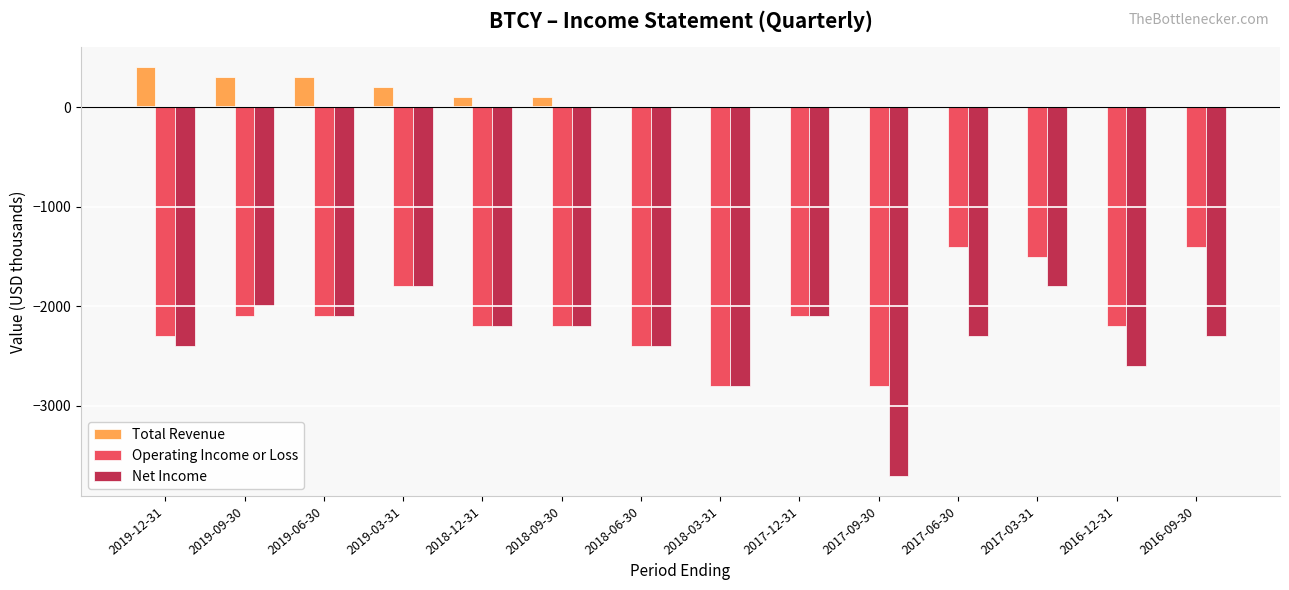

Reading left to right, what are all the values shown in this chart?

Total Revenue: 2019-12-31=400	2019-09-30=300	2019-06-30=300	2019-03-31=200	2018-12-31=100	2018-09-30=100	2018-06-30=0	2018-03-31=0	2017-12-31=0	2017-09-30=0	2017-06-30=0	2017-03-31=0	2016-12-31=0	2016-09-30=0
Operating Income or Loss: 2019-12-31=-2300	2019-09-30=-2100	2019-06-30=-2100	2019-03-31=-1800	2018-12-31=-2200	2018-09-30=-2200	2018-06-30=-2400	2018-03-31=-2800	2017-12-31=-2100	2017-09-30=-2800	2017-06-30=-1400	2017-03-31=-1500	2016-12-31=-2200	2016-09-30=-1400
Net Income: 2019-12-31=-2400	2019-09-30=-2000	2019-06-30=-2100	2019-03-31=-1800	2018-12-31=-2200	2018-09-30=-2200	2018-06-30=-2400	2018-03-31=-2800	2017-12-31=-2100	2017-09-30=-3700	2017-06-30=-2300	2017-03-31=-1800	2016-12-31=-2600	2016-09-30=-2300